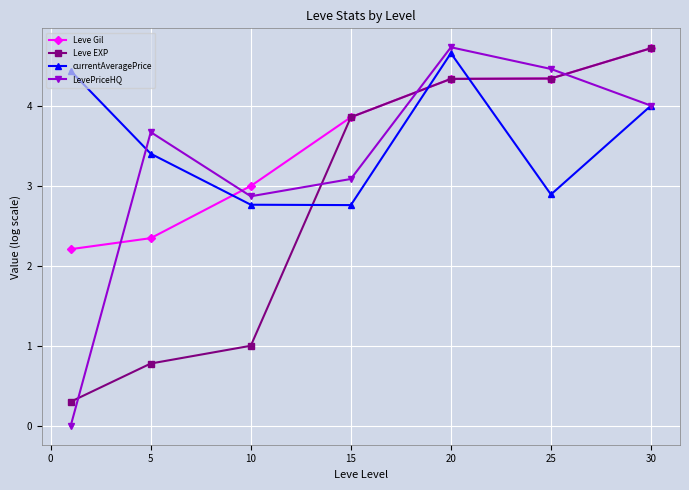

What are all the series names shown in the legend?

Leve Gil, Leve EXP, currentAveragePrice, LevePriceHQ